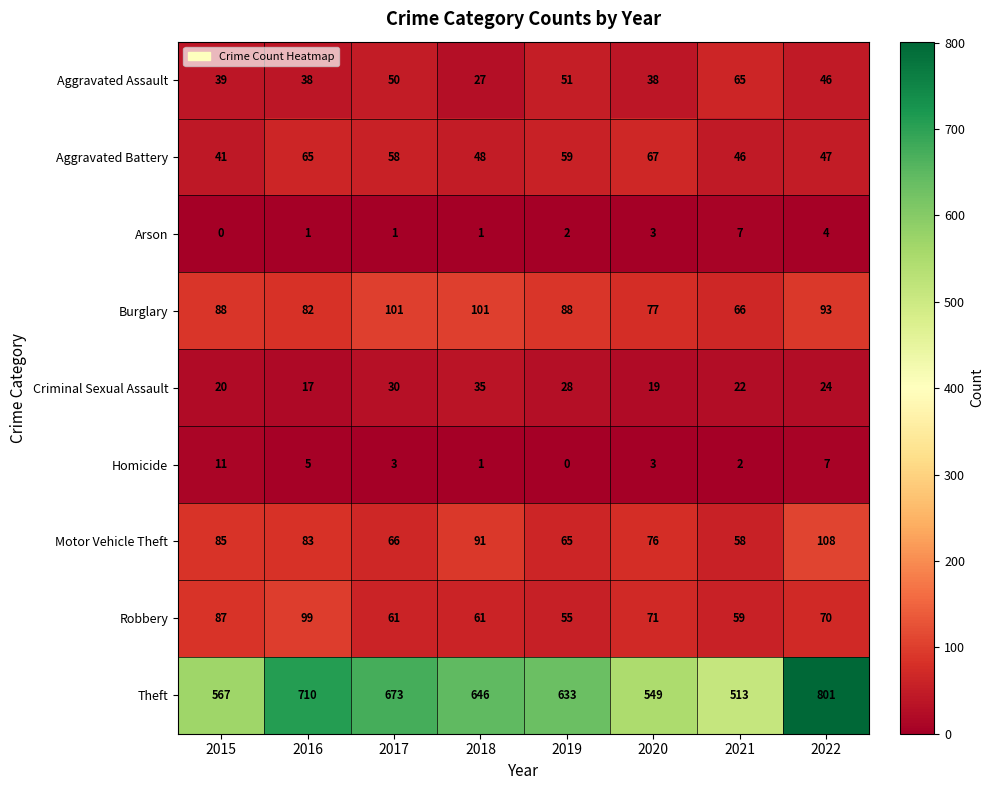

At which category is the sum across all series the highest?

2022